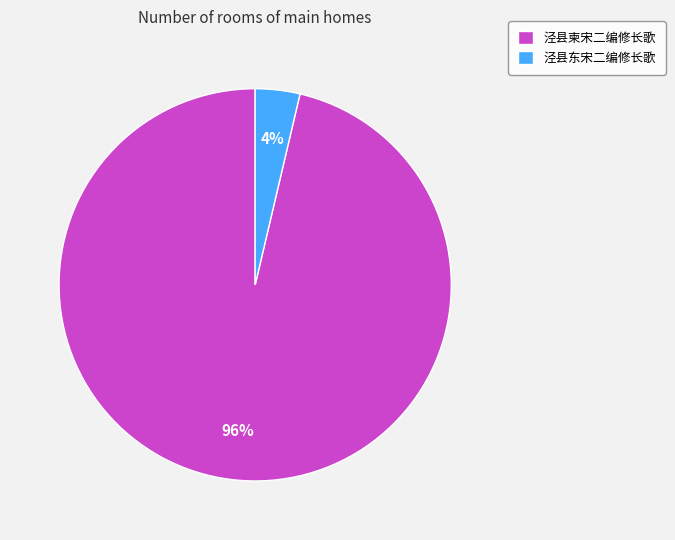

Does any single category account for the majority?

Yes